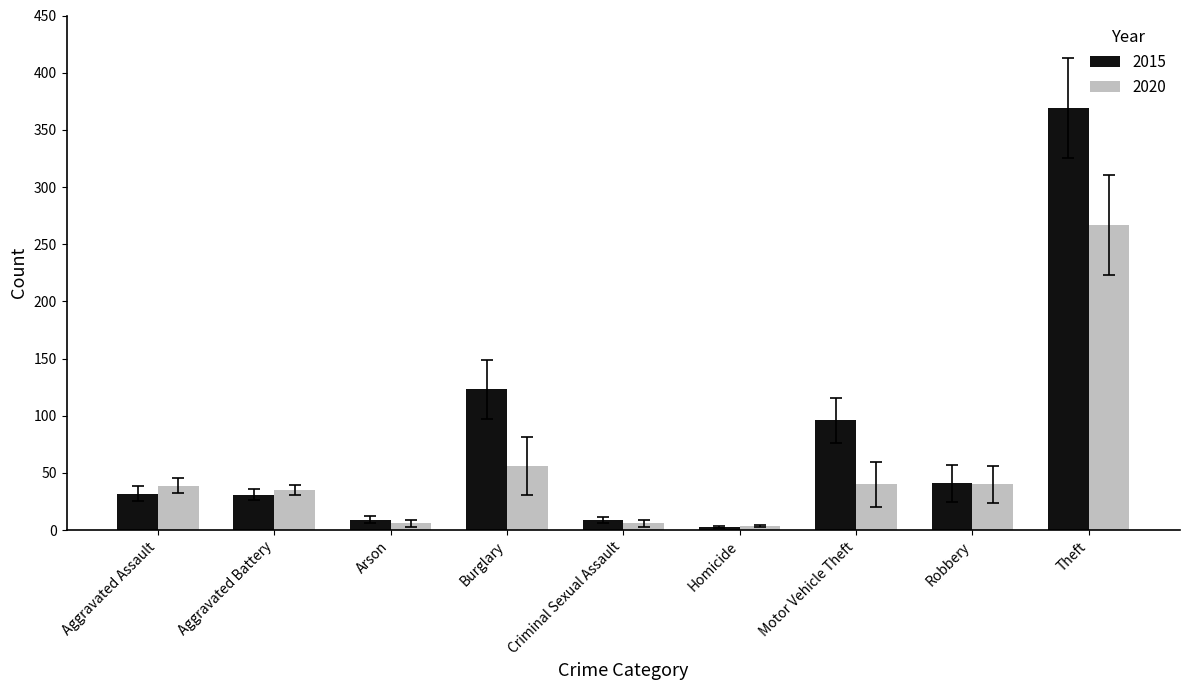

How many data points in 2020 are less than 39?

4